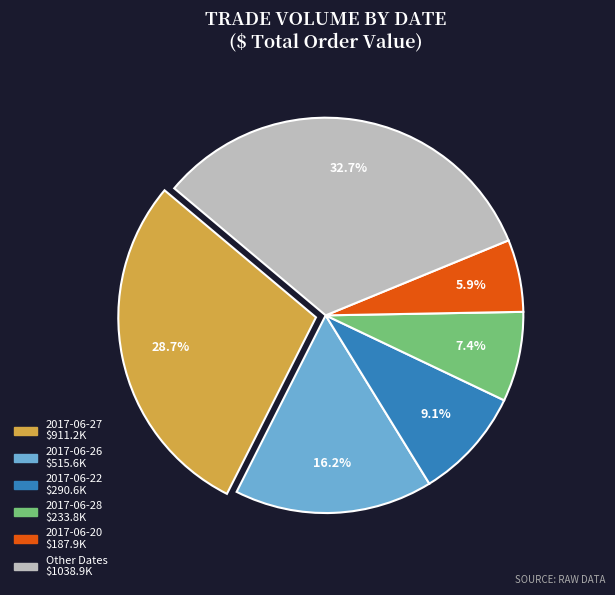

Does any single category account for the majority?

No